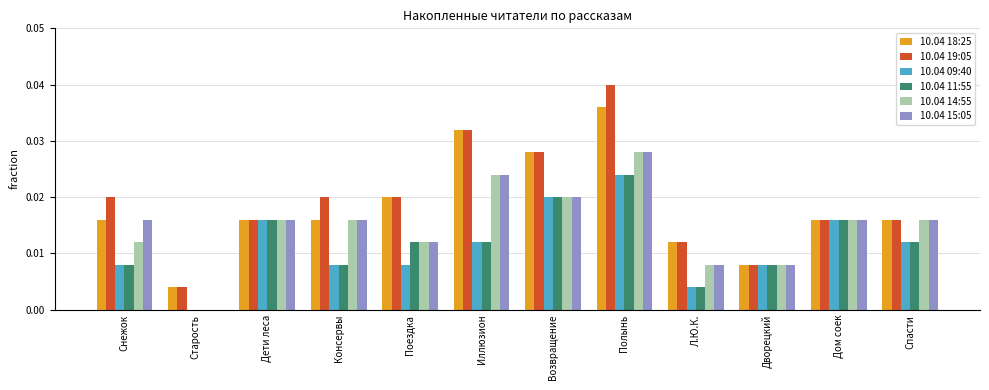

What is the total value across all series at Дети леса?

0.1